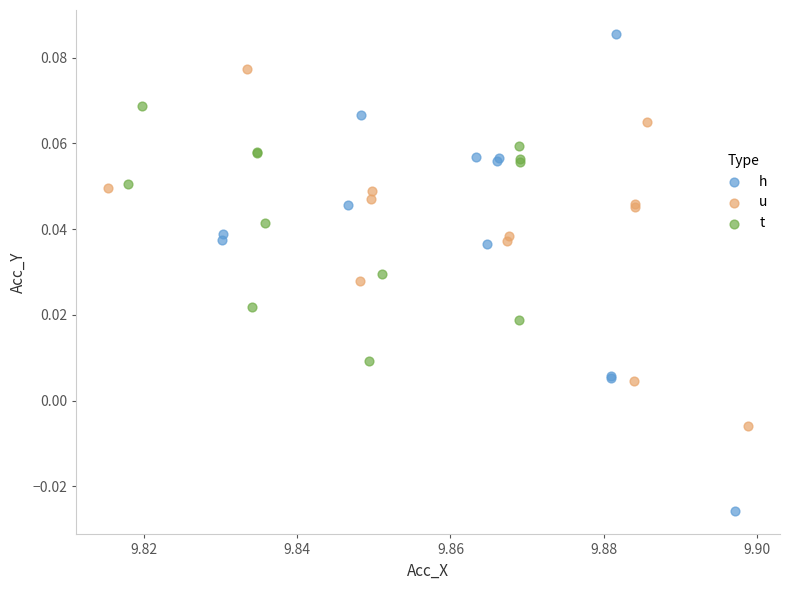

Which series contains the highest Y value?

h